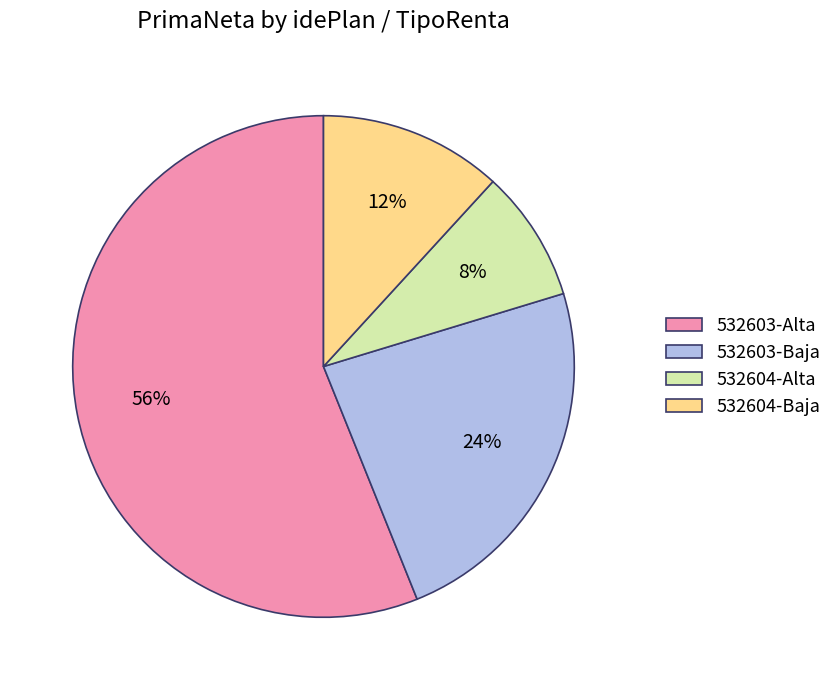

To the nearest percent, what is the average slice percentage?

25%